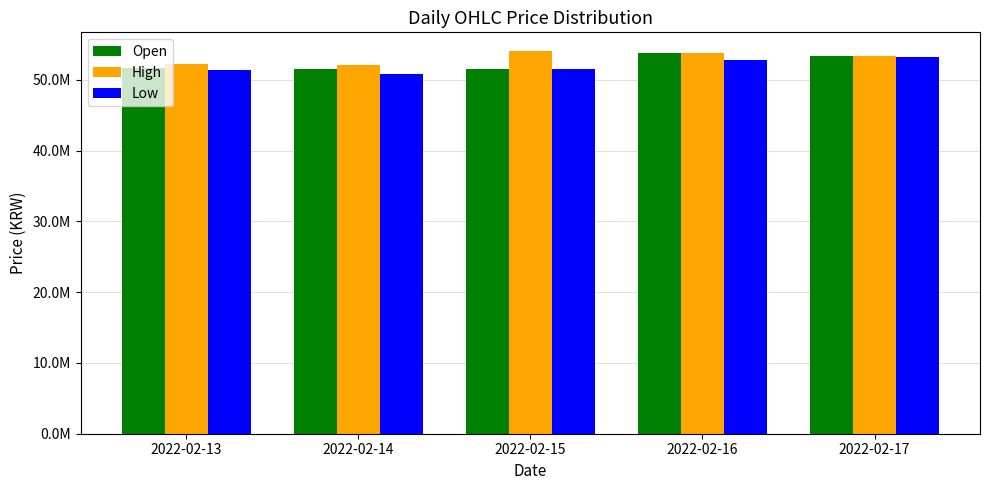

What is the value of the High bar at the 2nd from the left?

52041000